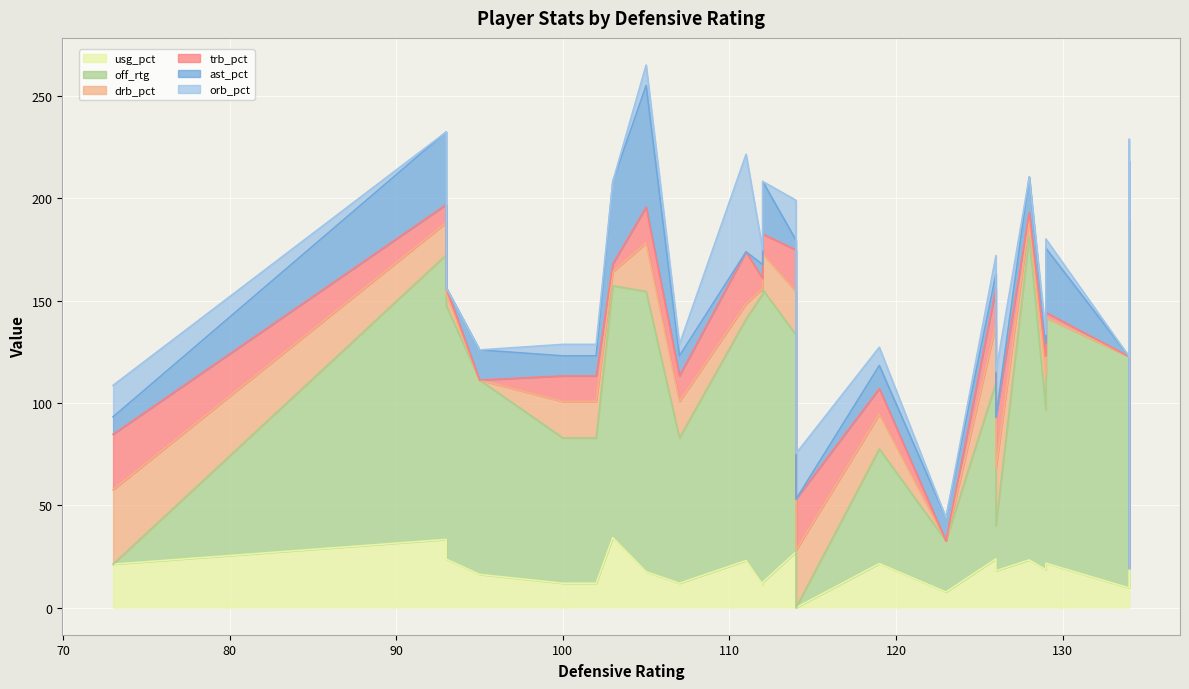

List the series in order of their peak value, lowest first.

trb_pct, usg_pct, drb_pct, orb_pct, ast_pct, off_rtg